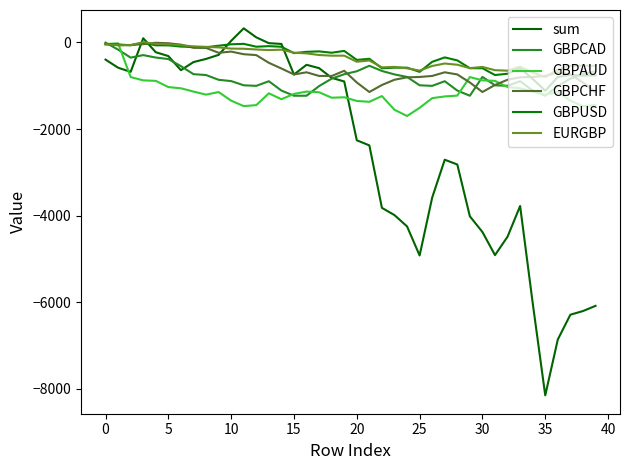

How many values in the GBPCAD series are below -836?

22